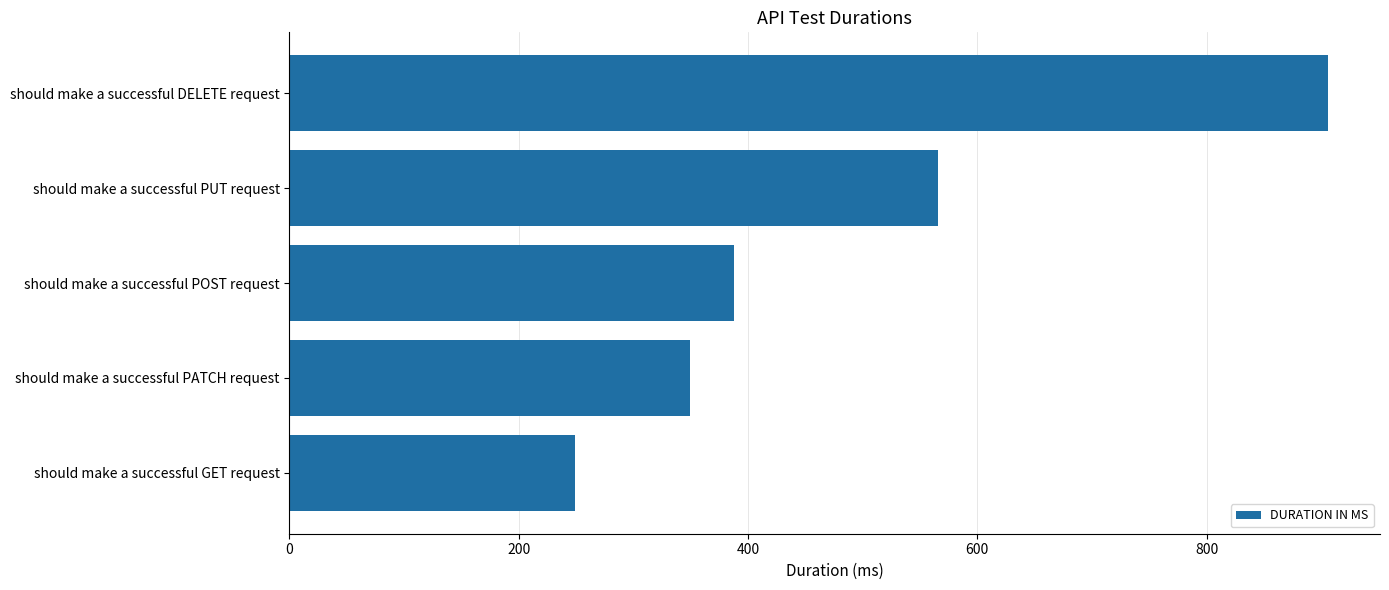

The value at should make a successful POST request is 195. True or false?

False